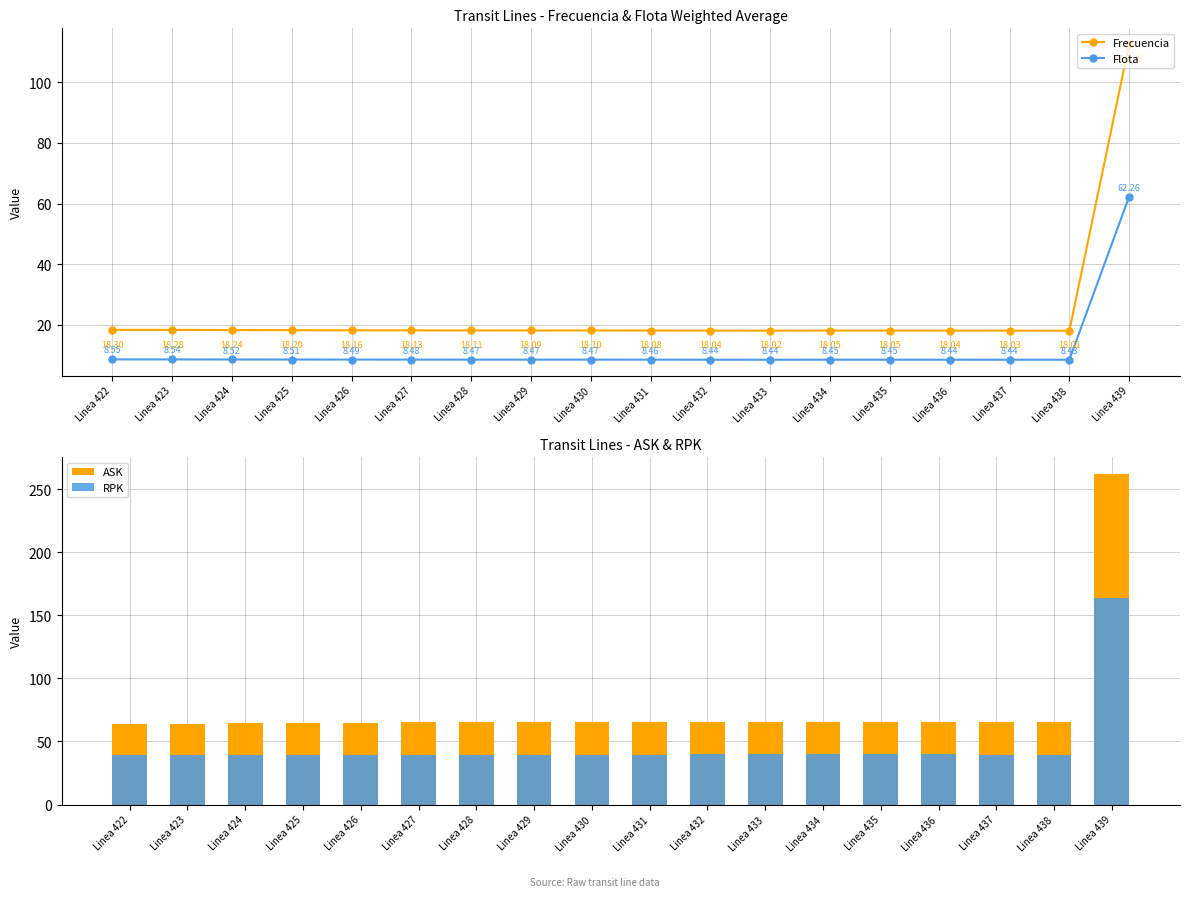

Reading left to right, transcribe all the data shown in this chart.

Frecuencia: Linea 422=18.3	Linea 423=18.3	Linea 424=18.2	Linea 425=18.2	Linea 426=18.2	Linea 427=18.1	Linea 428=18.1	Linea 429=18.1	Linea 430=18.1	Linea 431=18.1	Linea 432=18.0	Linea 433=18.0	Linea 434=18.1	Linea 435=18.0	Linea 436=18.0	Linea 437=18.0	Linea 438=18.0	Linea 439=112.6
Flota: Linea 422=8.5	Linea 423=8.5	Linea 424=8.5	Linea 425=8.5	Linea 426=8.5	Linea 427=8.5	Linea 428=8.5	Linea 429=8.5	Linea 430=8.5	Linea 431=8.5	Linea 432=8.4	Linea 433=8.4	Linea 434=8.5	Linea 435=8.4	Linea 436=8.4	Linea 437=8.4	Linea 438=8.4	Linea 439=62.3
ASK: Linea 422=63.9	Linea 423=64.1	Linea 424=64.4	Linea 425=64.7	Linea 426=64.9	Linea 427=65.1	Linea 428=65.2	Linea 429=65.3	Linea 430=65.3	Linea 431=65.4	Linea 432=65.5	Linea 433=65.6	Linea 434=65.4	Linea 435=65.4	Linea 436=65.4	Linea 437=65.3	Linea 438=65.2	Linea 439=262.2
RPK: Linea 422=38.9	Linea 423=39.0	Linea 424=39.2	Linea 425=39.3	Linea 426=39.4	Linea 427=39.5	Linea 428=39.6	Linea 429=39.6	Linea 430=39.6	Linea 431=39.7	Linea 432=39.7	Linea 433=39.8	Linea 434=39.7	Linea 435=39.7	Linea 436=39.7	Linea 437=39.7	Linea 438=39.6	Linea 439=164.1